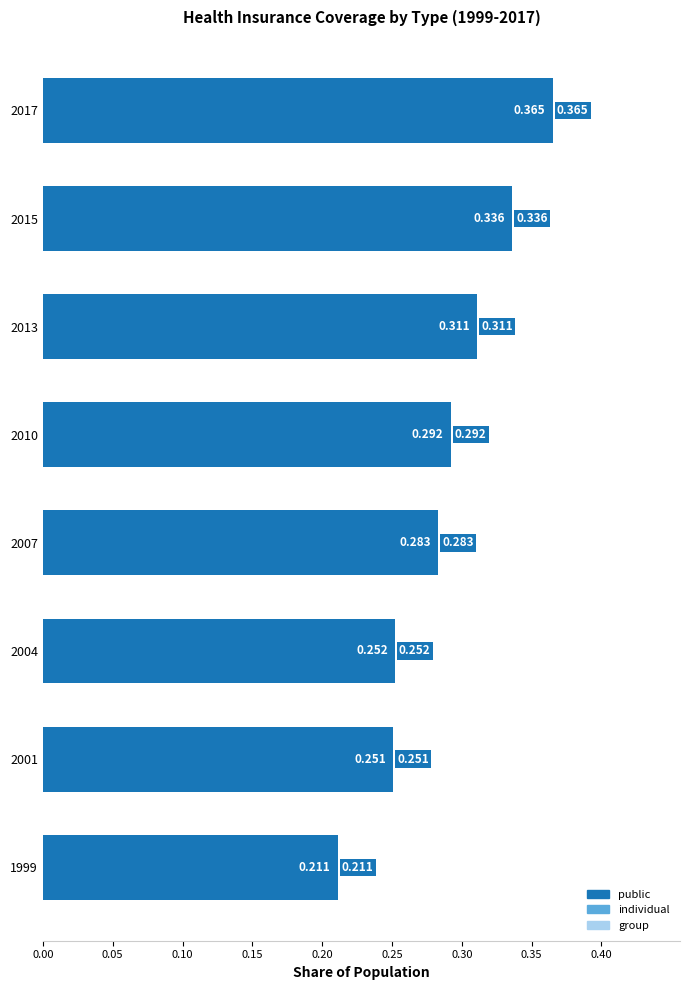

What is the maximum value shown in the chart?

0.4